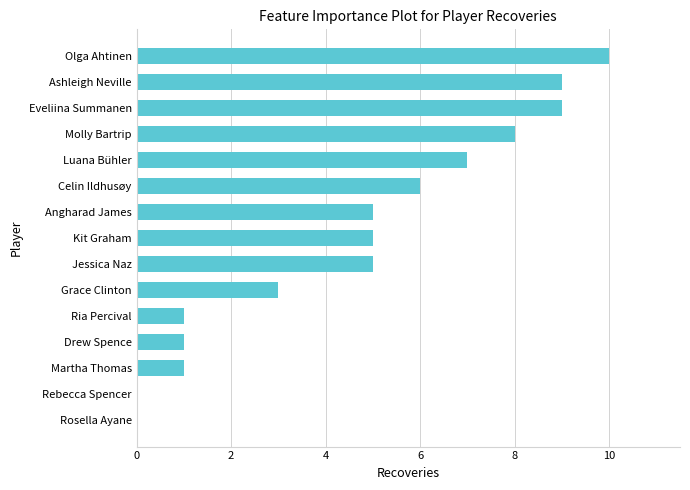

What is the sum of all values?

70